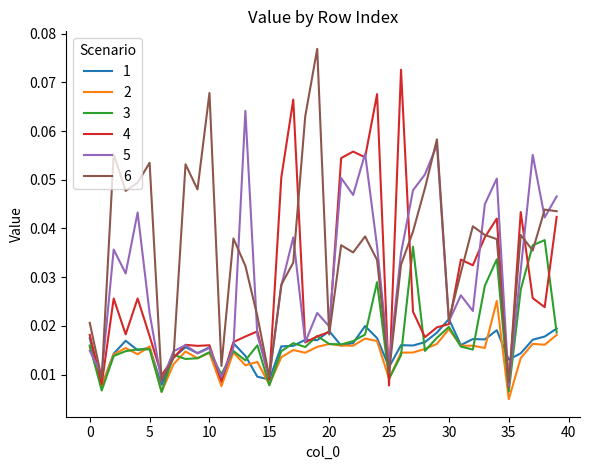

List the series in order of their peak value, lowest first.

1, 2, 3, 5, 4, 6